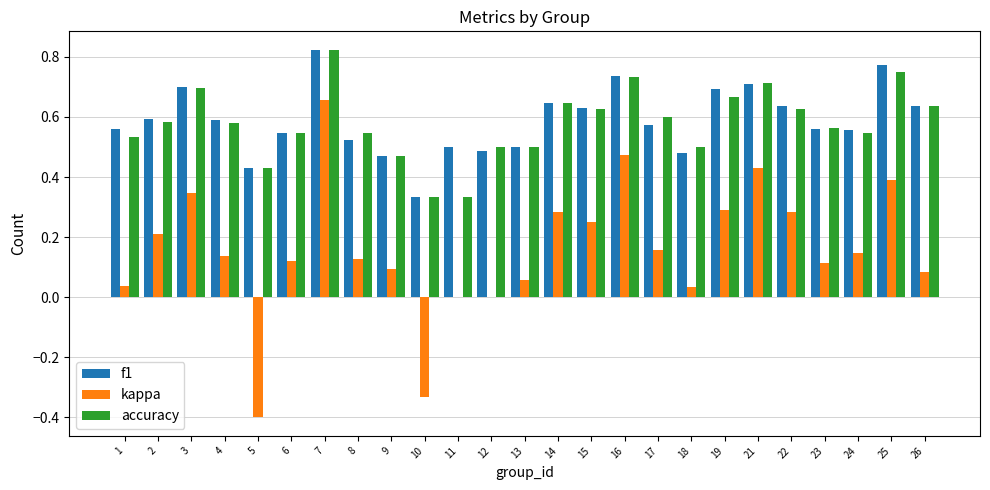

At which category is the sum across all series the highest?

7